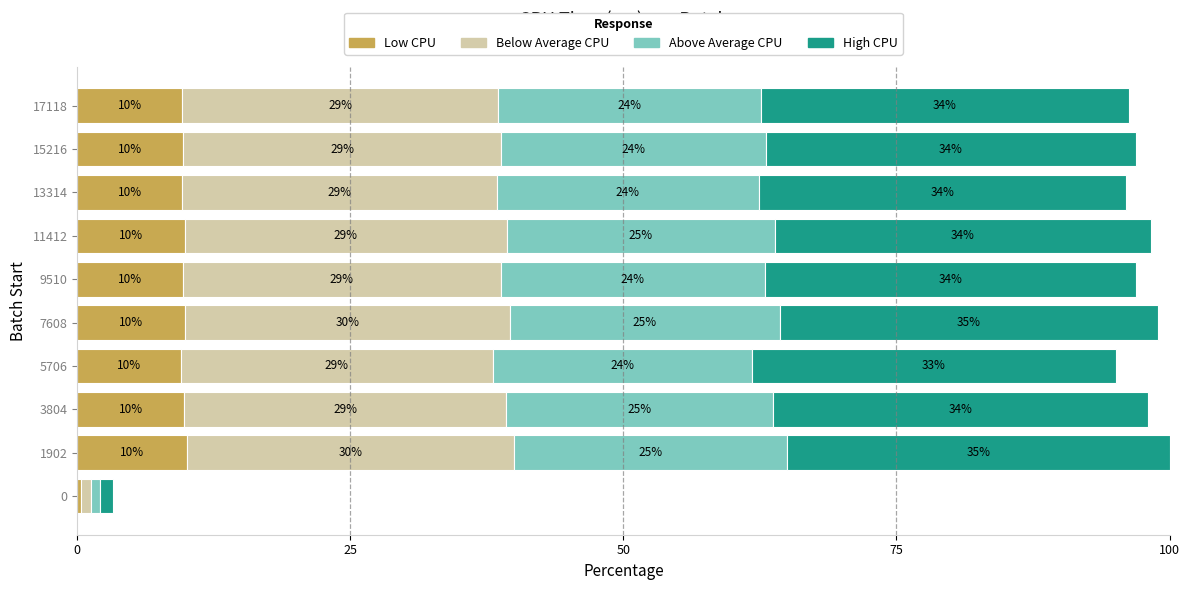

What is the average value of the Low CPU series?

8.8